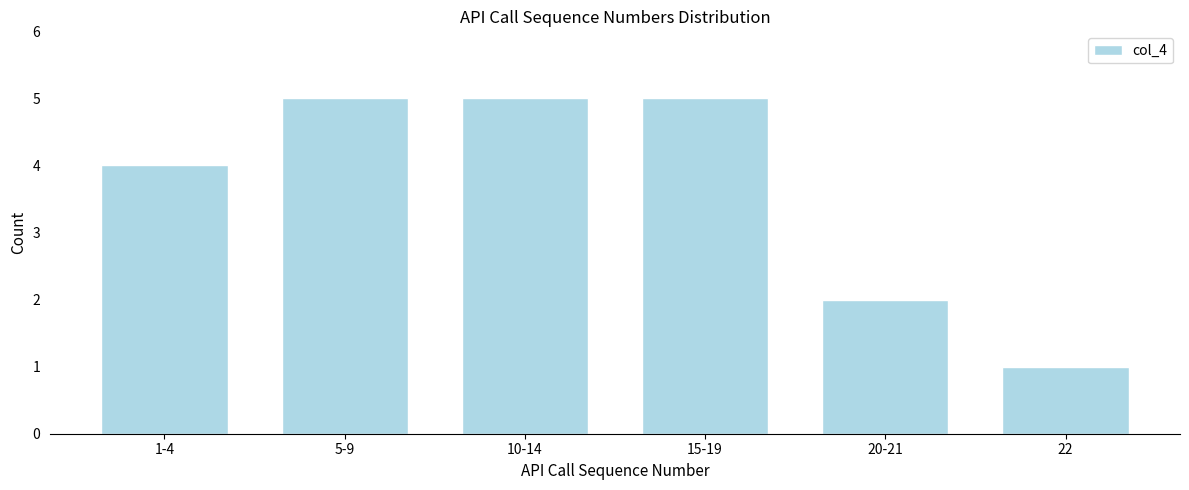

Reading left to right, transcribe all the data shown in this chart.

4	5	5	5	2	1